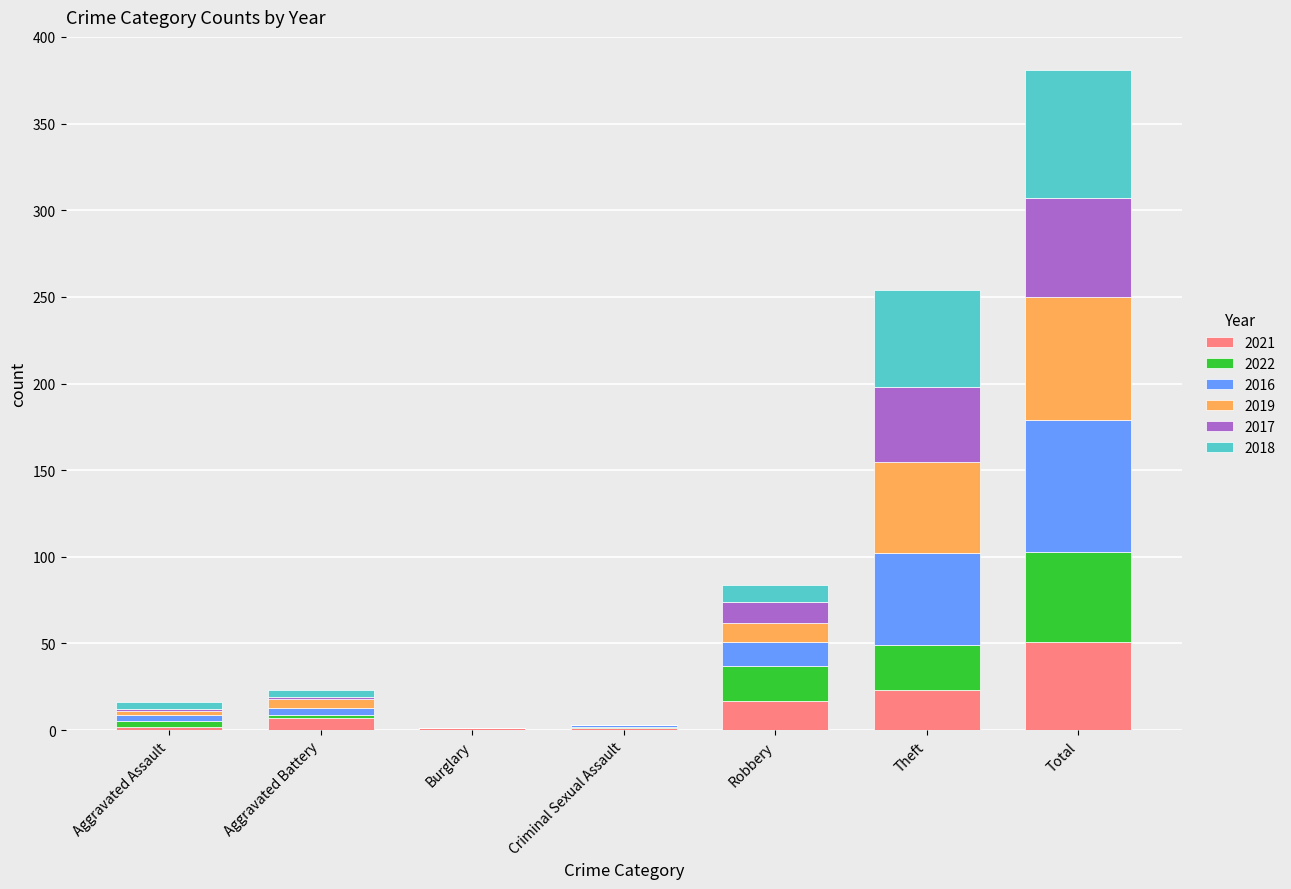

At which category is the sum across all series the highest?

Total